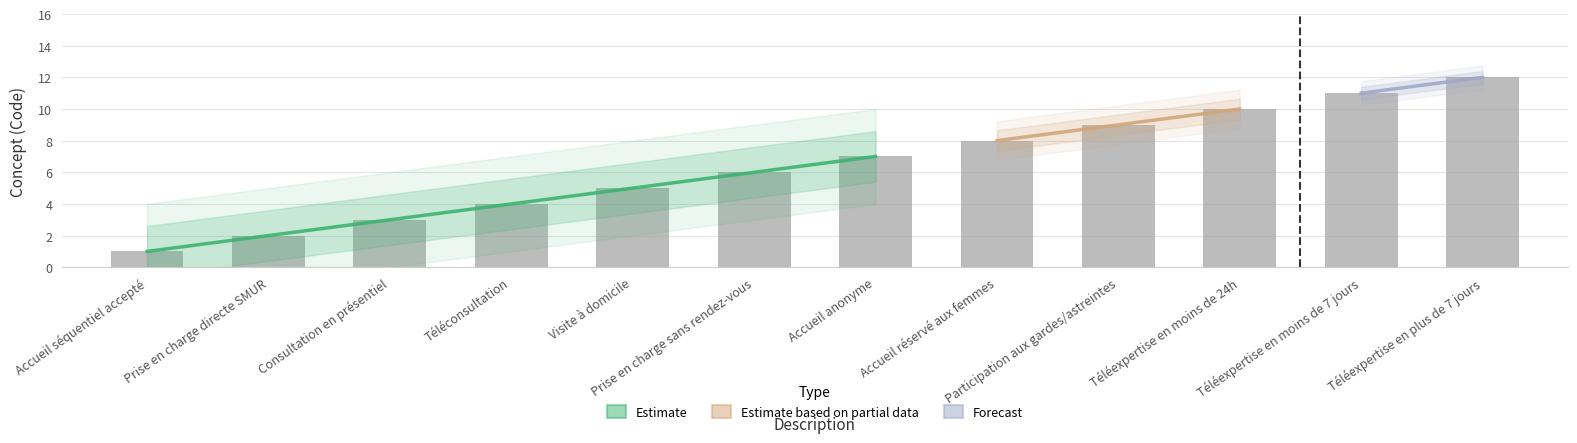

Reading right to left, what are all the values shown in this chart?

Téléexpertise en plus de 7 jours=12	Téléexpertise en moins de 7 jours=11	Téléexpertise en moins de 24h=10	Participation aux gardes/astreintes=9	Accueil réservé aux femmes=8	Accueil anonyme=7	Prise en charge sans rendez-vous=6	Visite à domicile=5	Téléconsultation=4	Consultation en présentiel=3	Prise en charge directe SMUR=2	Accueil séquentiel accepté=1